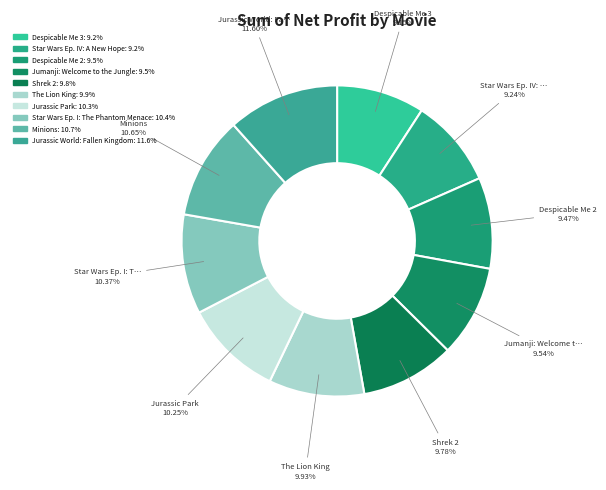

How many slices are in this pie chart?

10